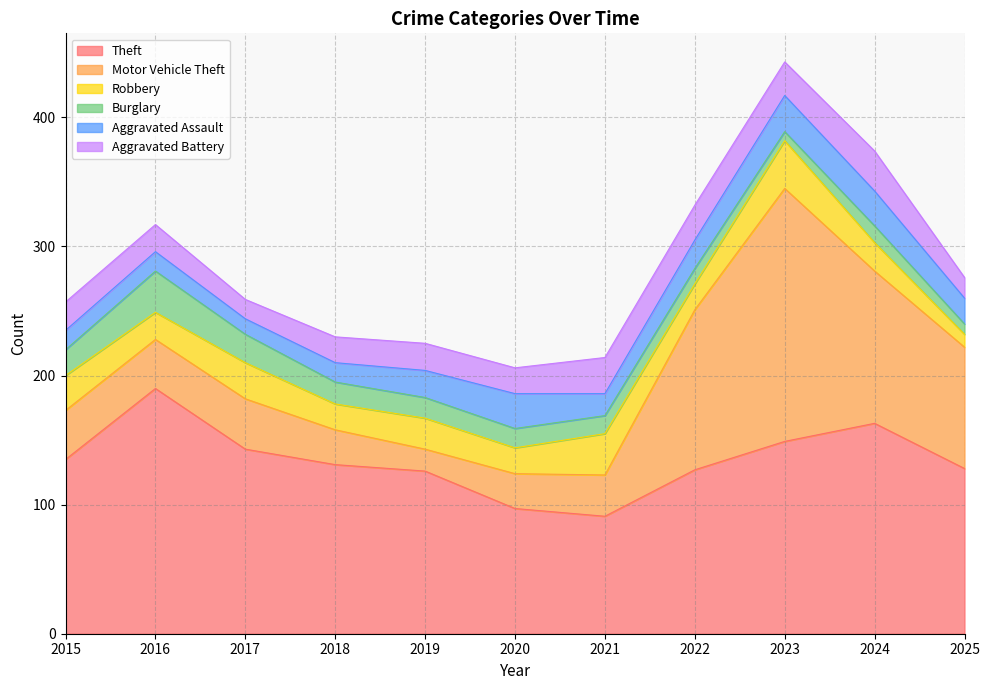

At which category is the sum across all series the highest?

2023